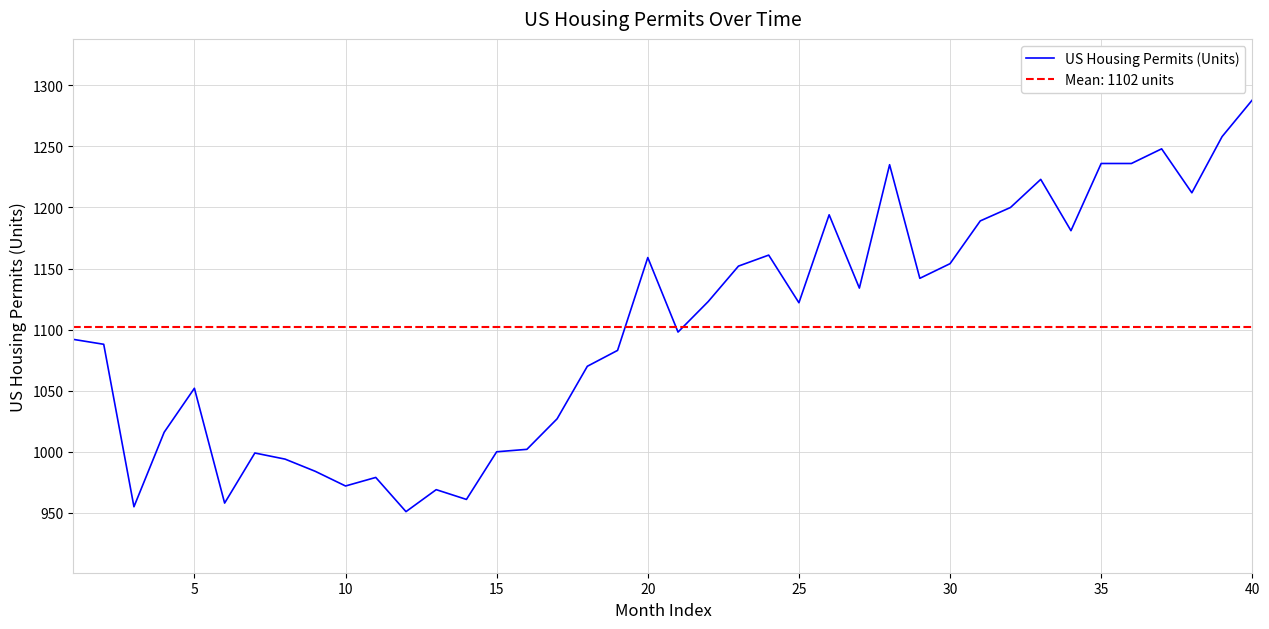

Which category has the highest value in the US Housing Permits (Units) series?

40